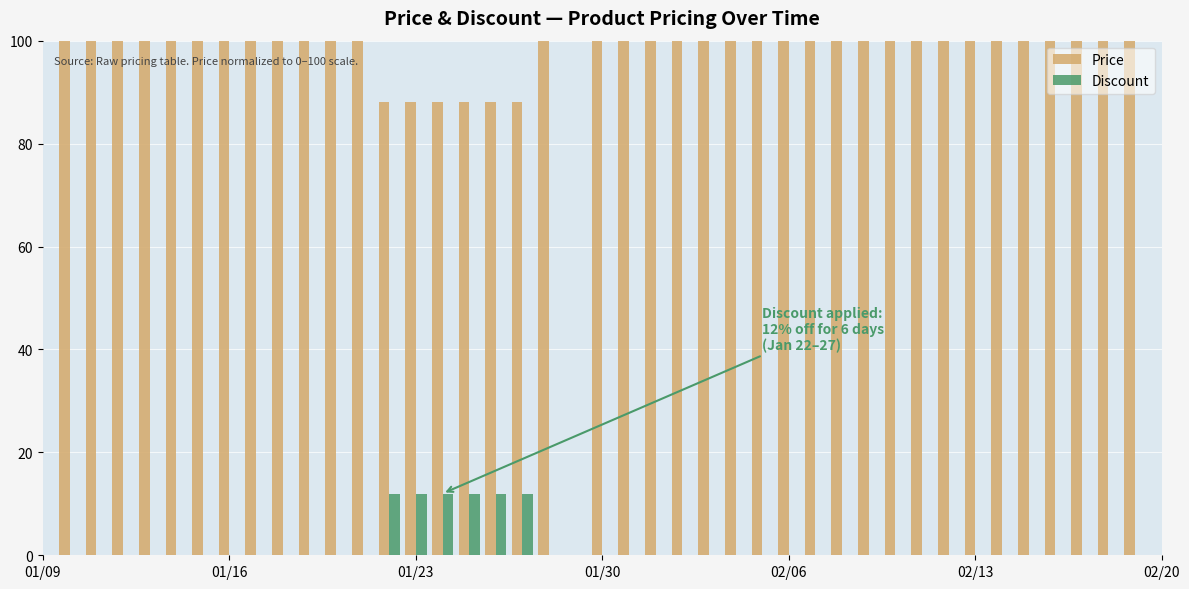

Which series has the largest total across all categories?

Price